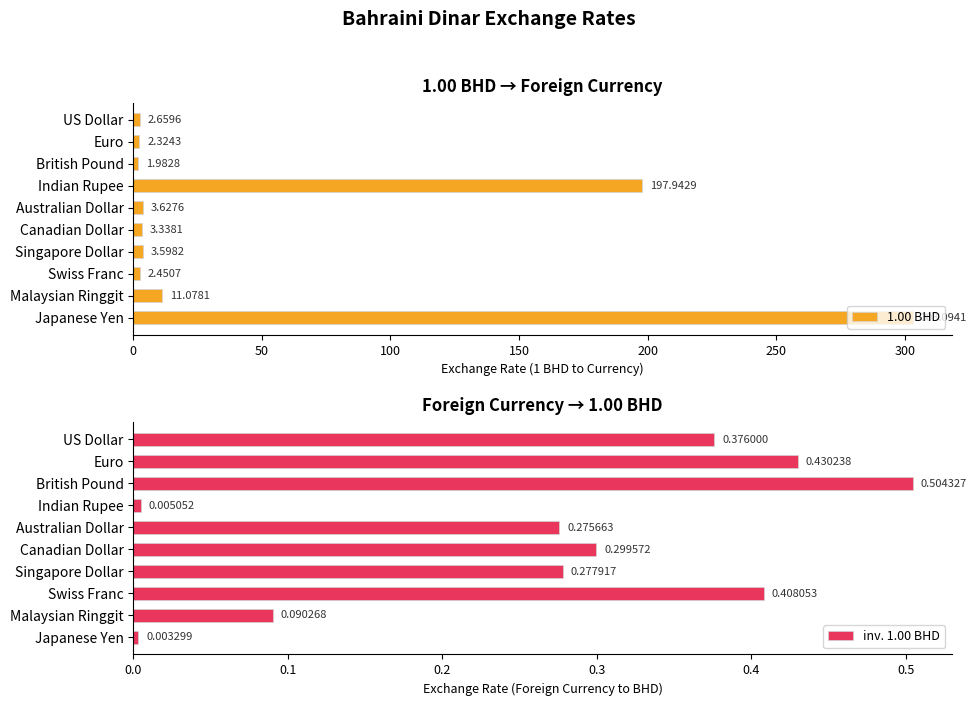

At which label is 1.00 BHD closest to 152?

Indian Rupee